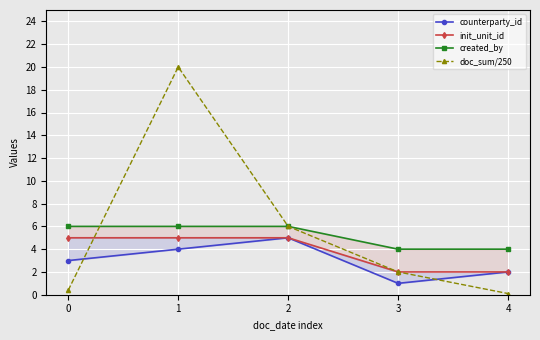

What is the total value across all series at 1?

35.0